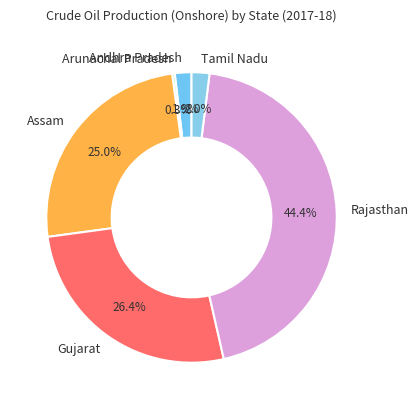

To the nearest percent, what portion does Gujarat represent?

26%